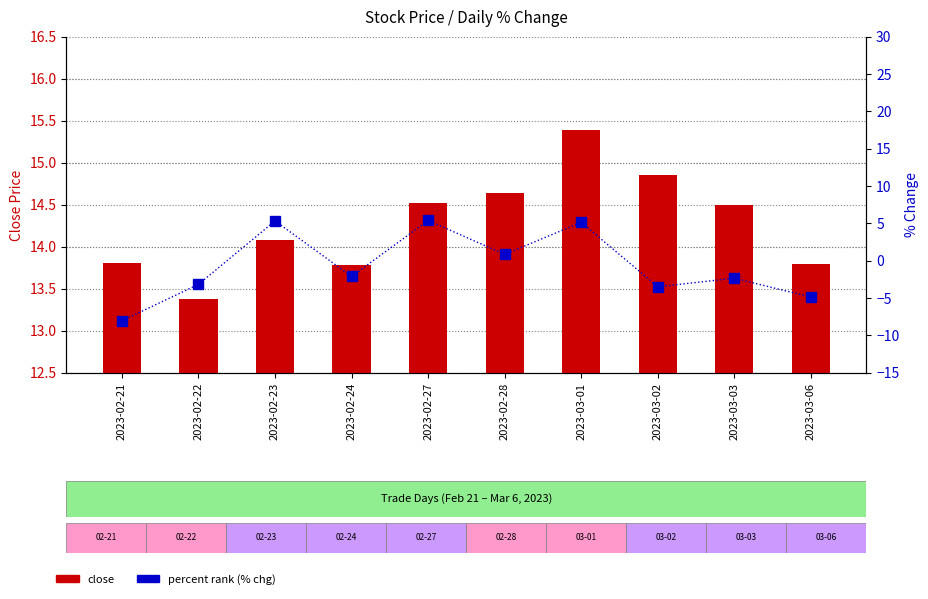

Where is close nearest to the value 14?

2023-02-23